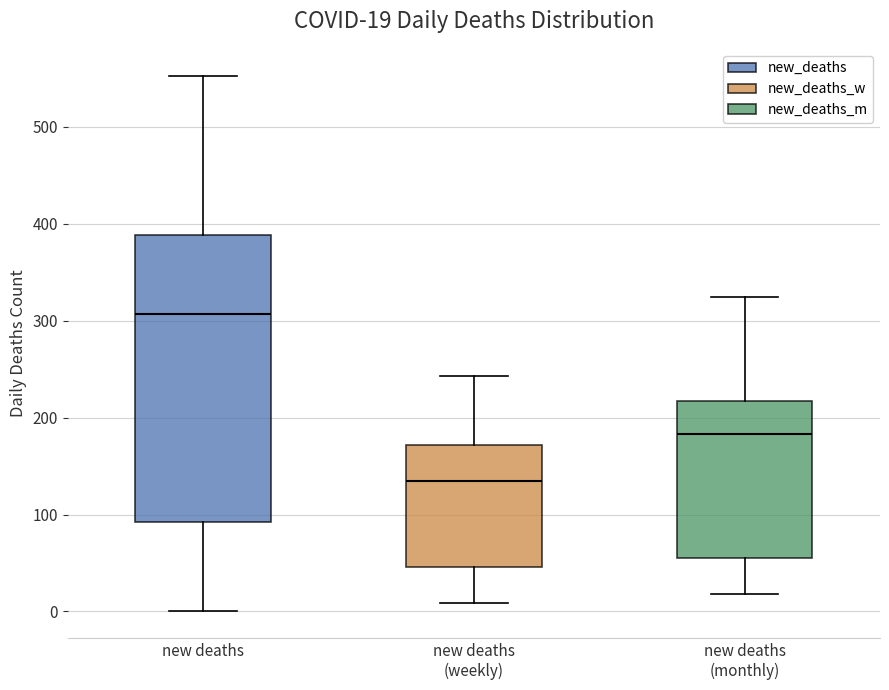

Which box has the highest median line?

new deaths